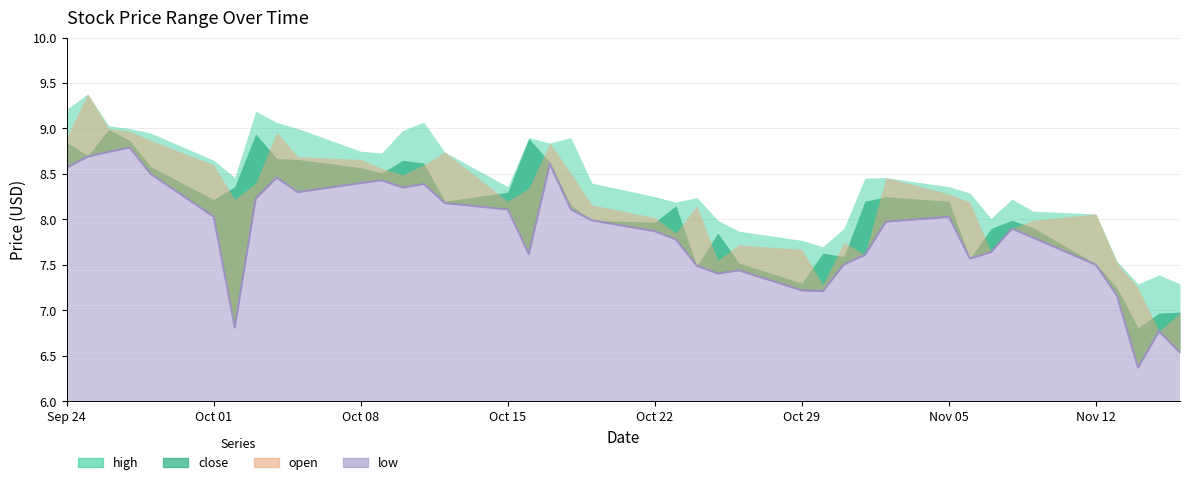

Which category has the lowest value across all series?

2018-11-14